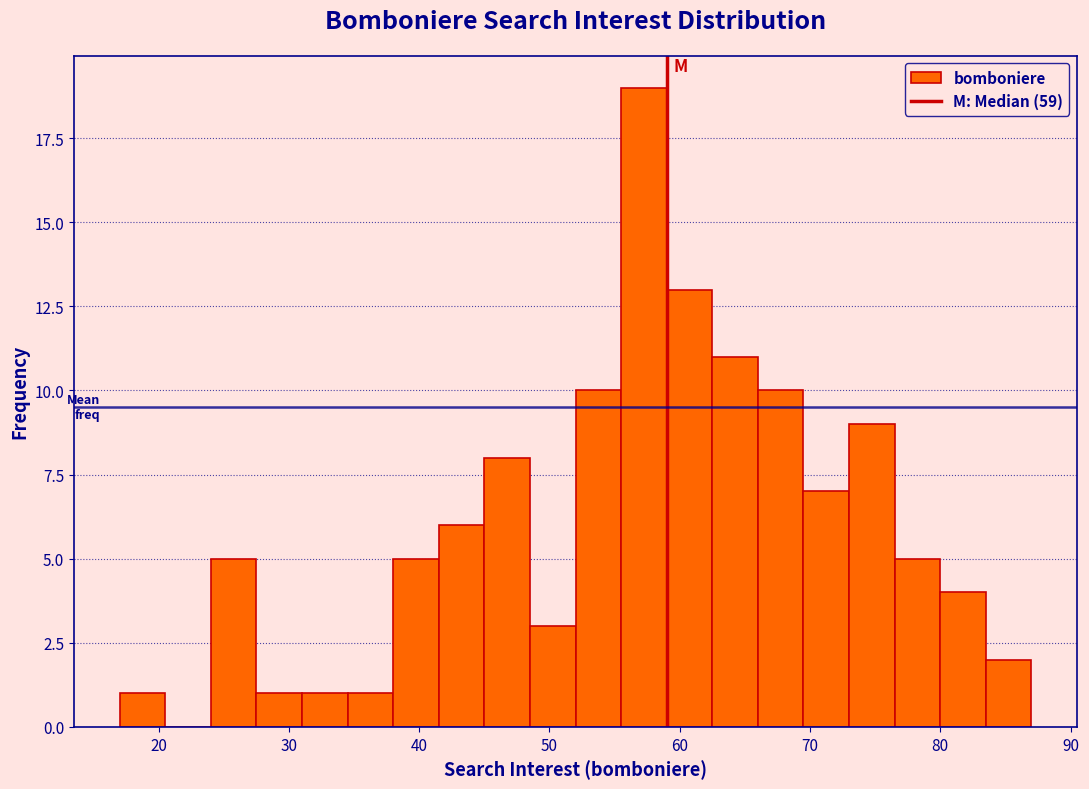

Read against the x-axis, roughly where is the centre of the tallest bar?

57